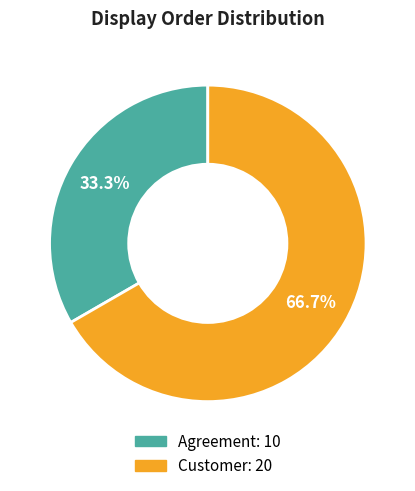

To the nearest percent, what is the difference between the Agreement and Customer slice percentages?

33%